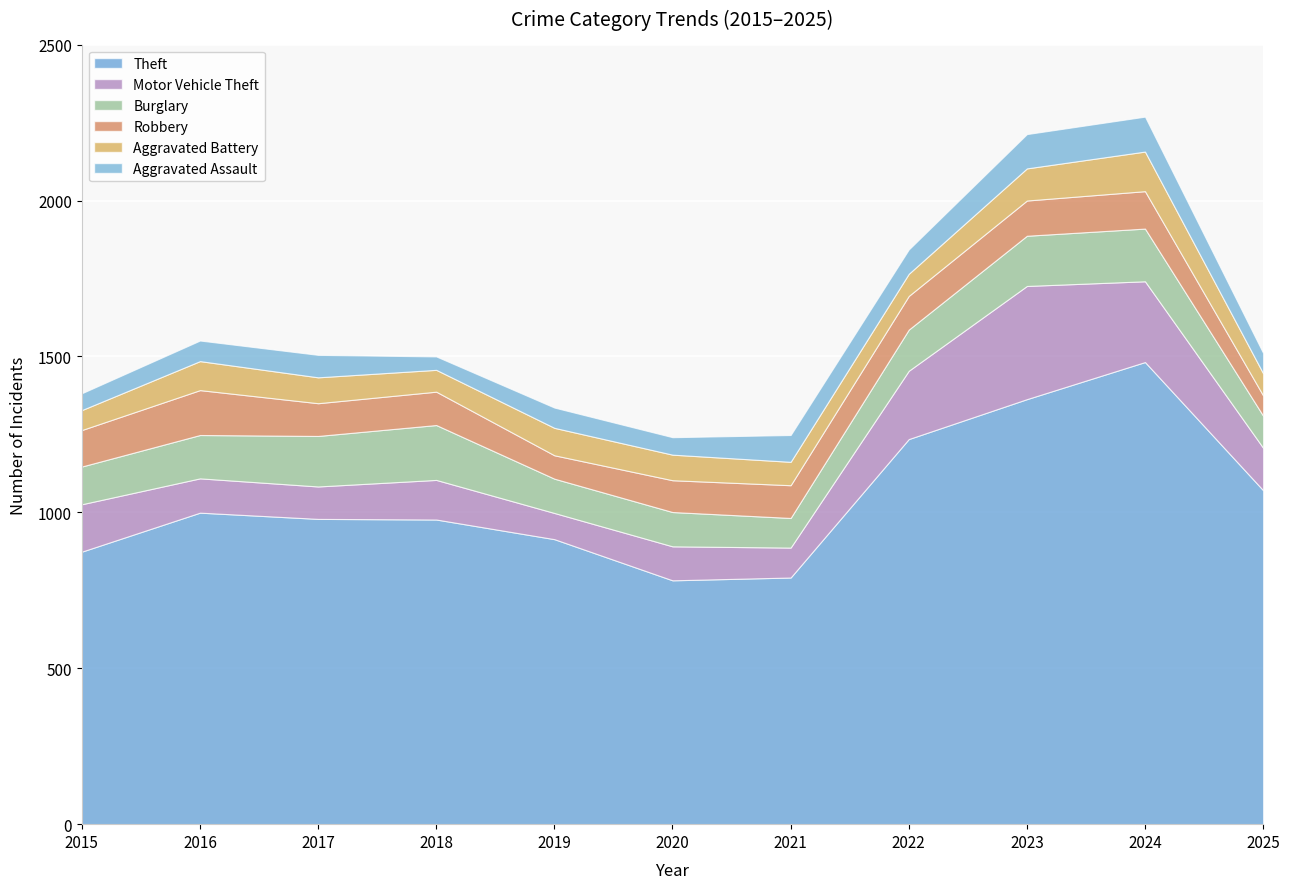

True or false: Motor Vehicle Theft and Theft intersect in this chart.

False